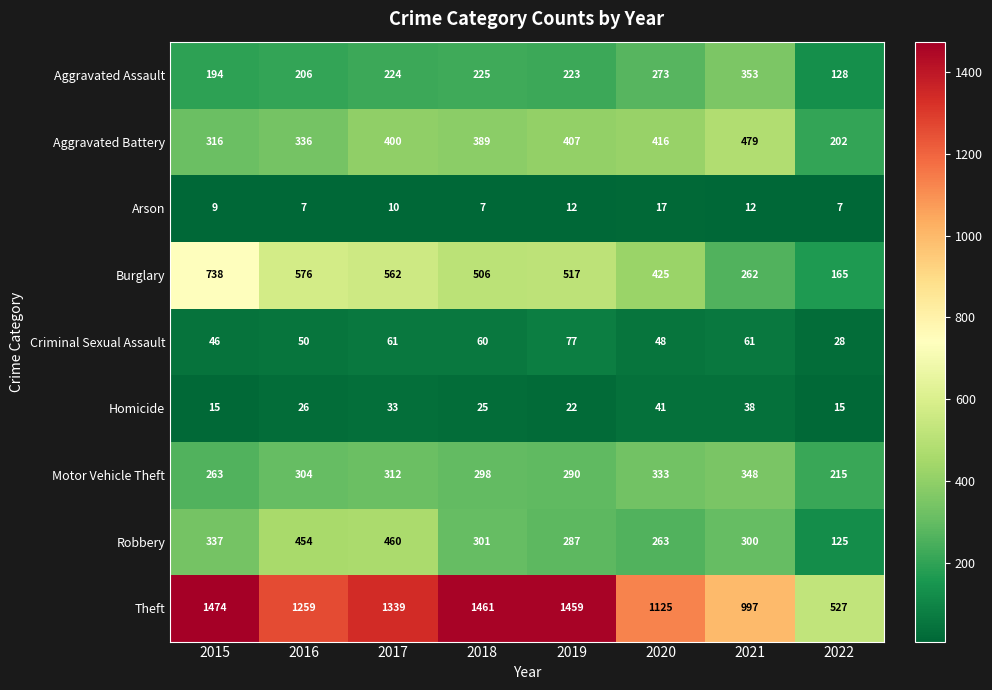

Rank the series by their maximum value, from highest to lowest.

Theft, Burglary, Aggravated Battery, Robbery, Aggravated Assault, Motor Vehicle Theft, Criminal Sexual Assault, Homicide, Arson